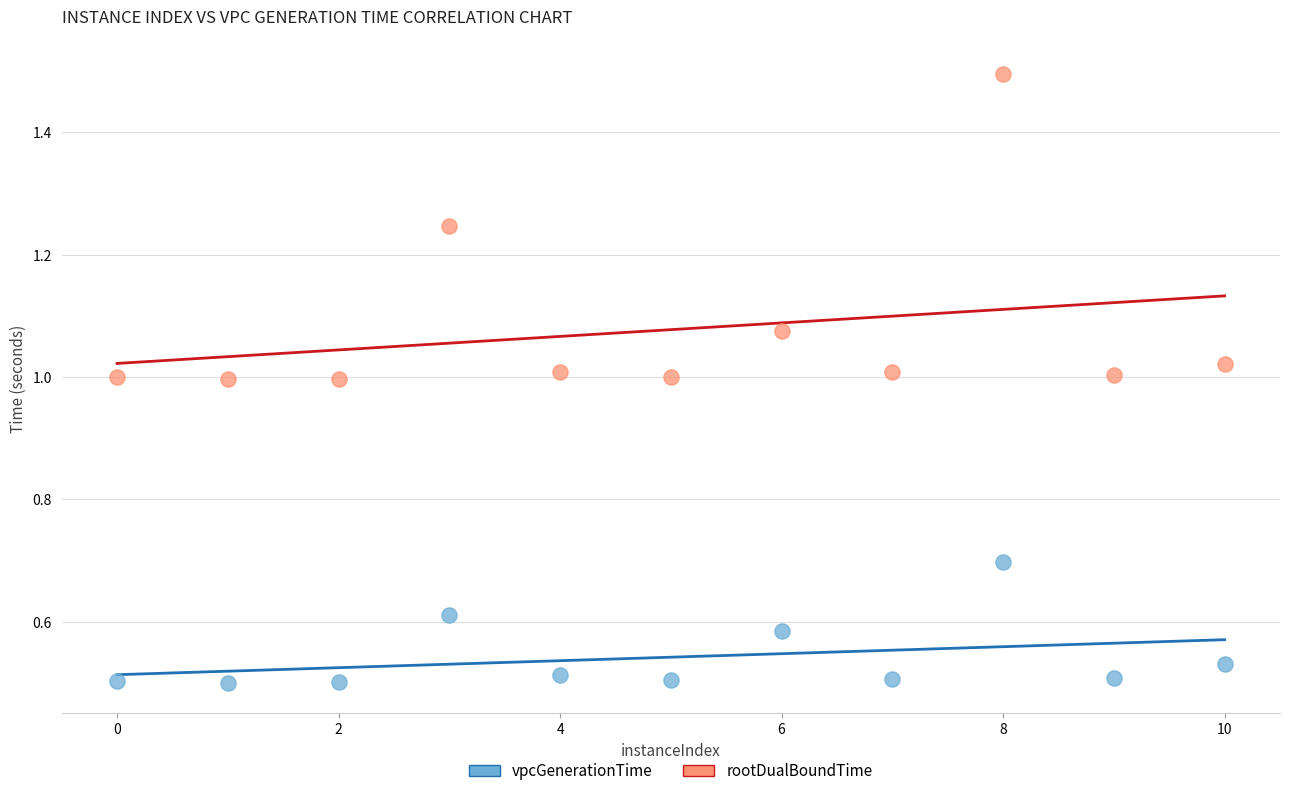

Which series reaches the maximum Y coordinate?

rootDualBoundTime